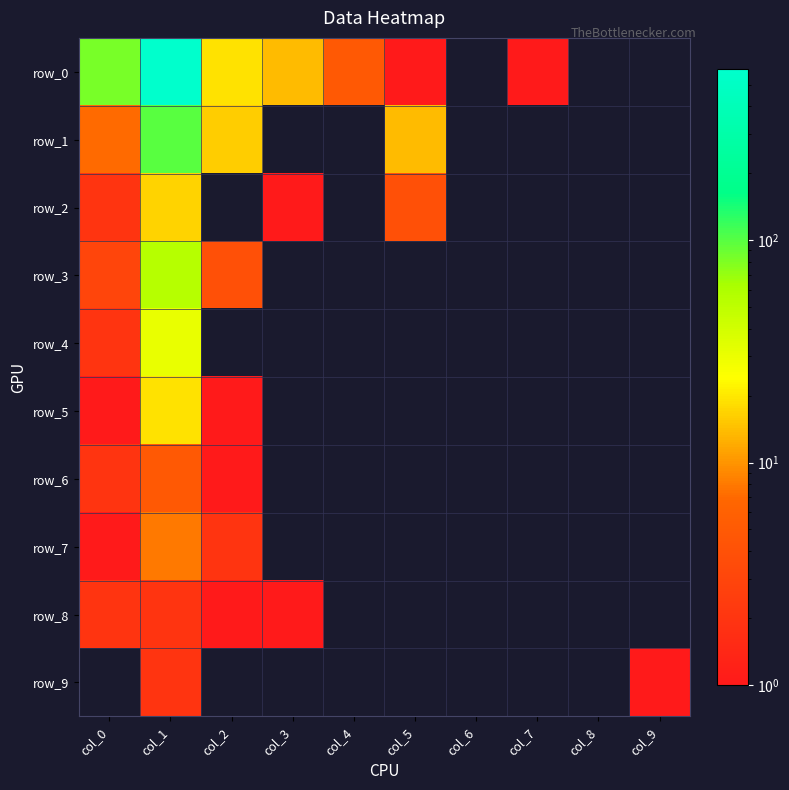

Where is row_6 nearest to the value 2?

col_0